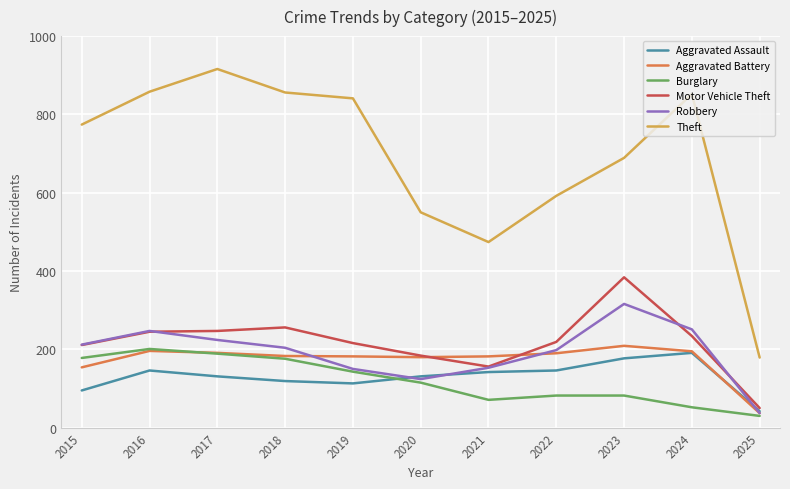

What are all the series names shown in the legend?

Aggravated Assault, Aggravated Battery, Burglary, Motor Vehicle Theft, Robbery, Theft